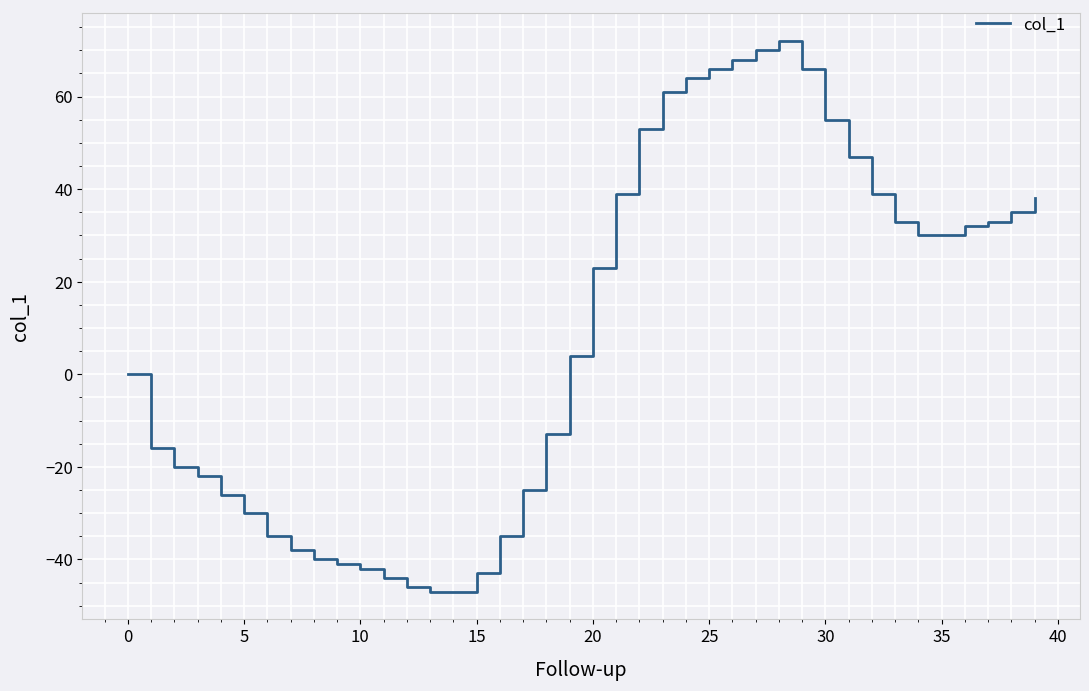

What is the minimum value shown in the chart?

-47